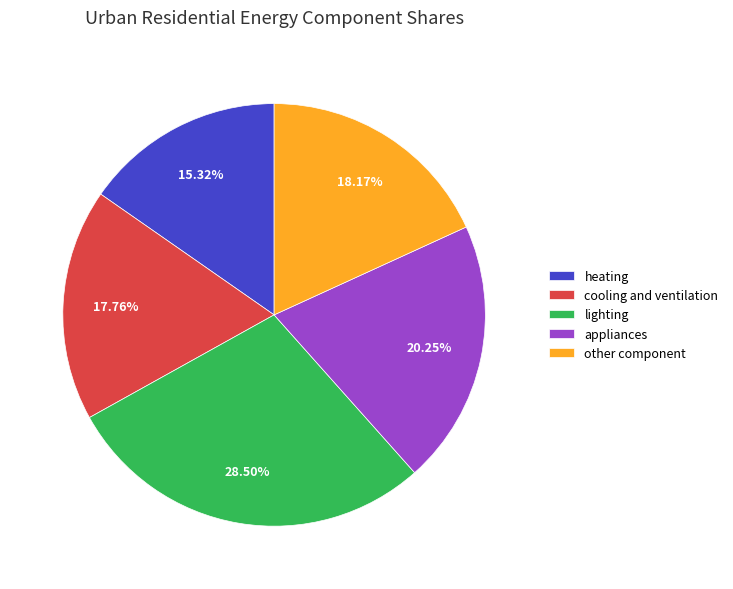

To the nearest percent, what is the difference between the largest and smallest slice percentages?

13%